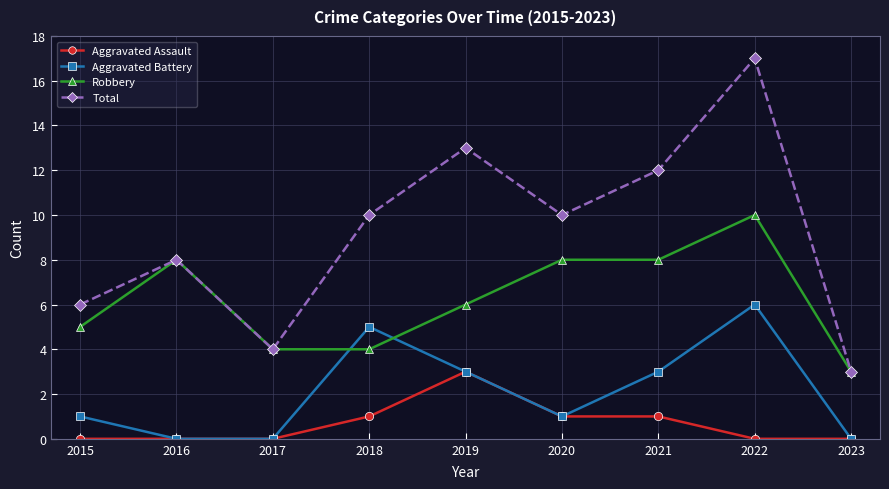

What is the sum of the Aggravated Assault values at 2021 and 2015?

1